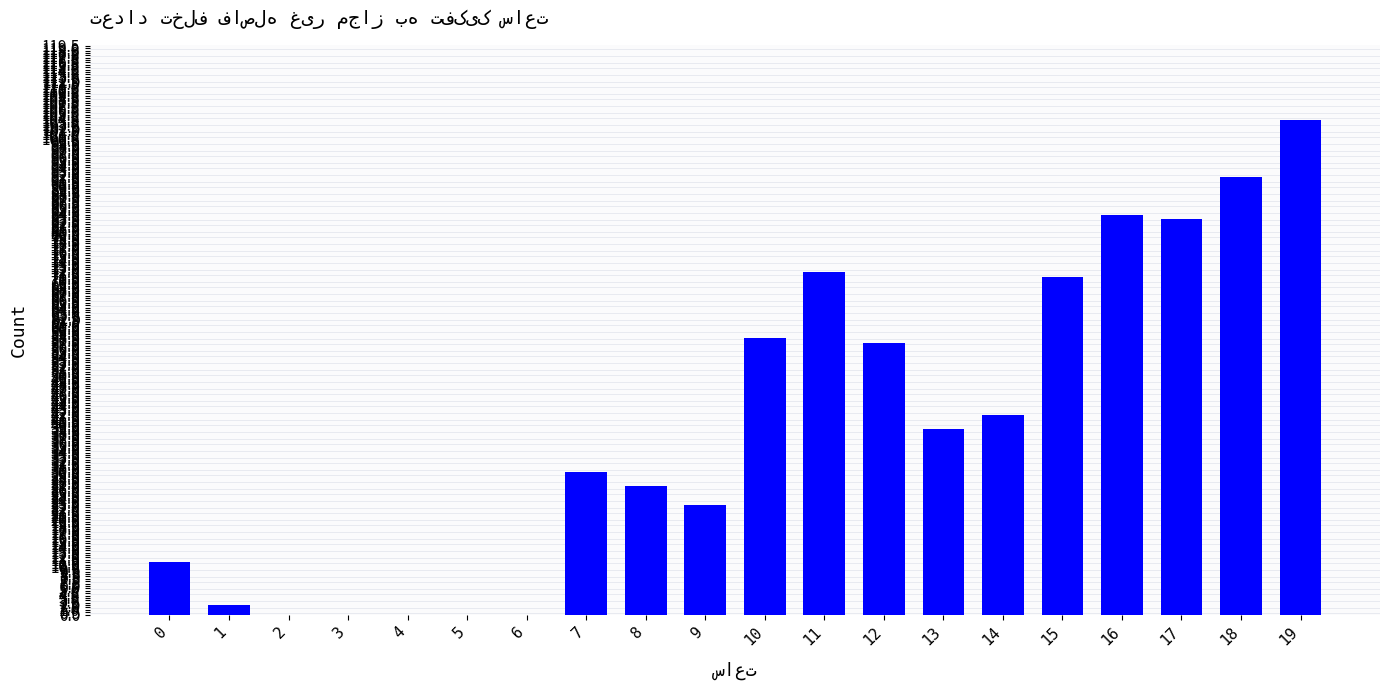

What is the difference between the values at 7 and 15?

41